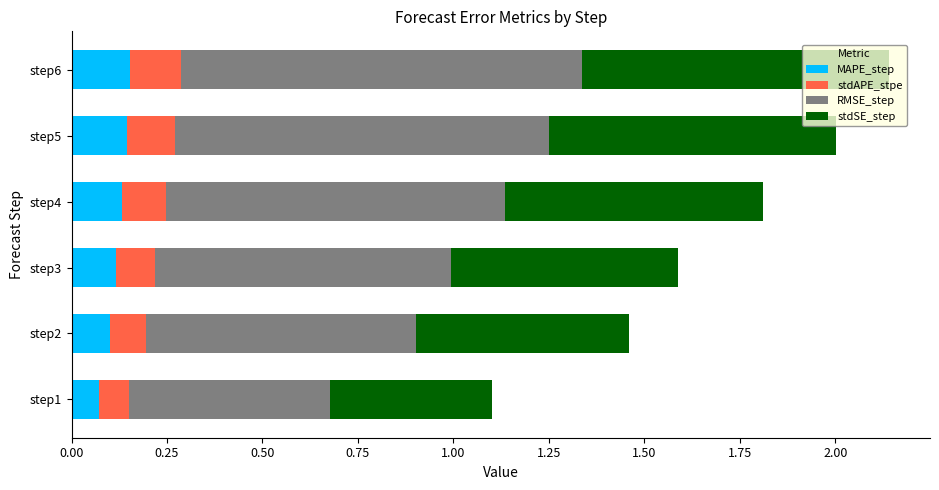

What is the total value across all series at step3?

1.6